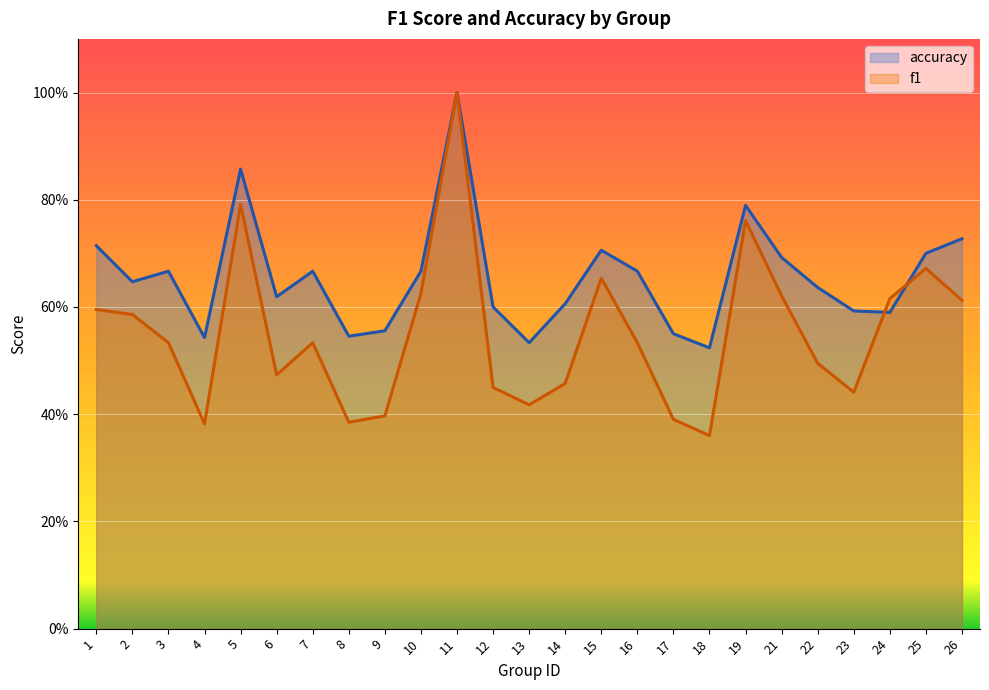

What are all the series names shown in the legend?

accuracy, f1